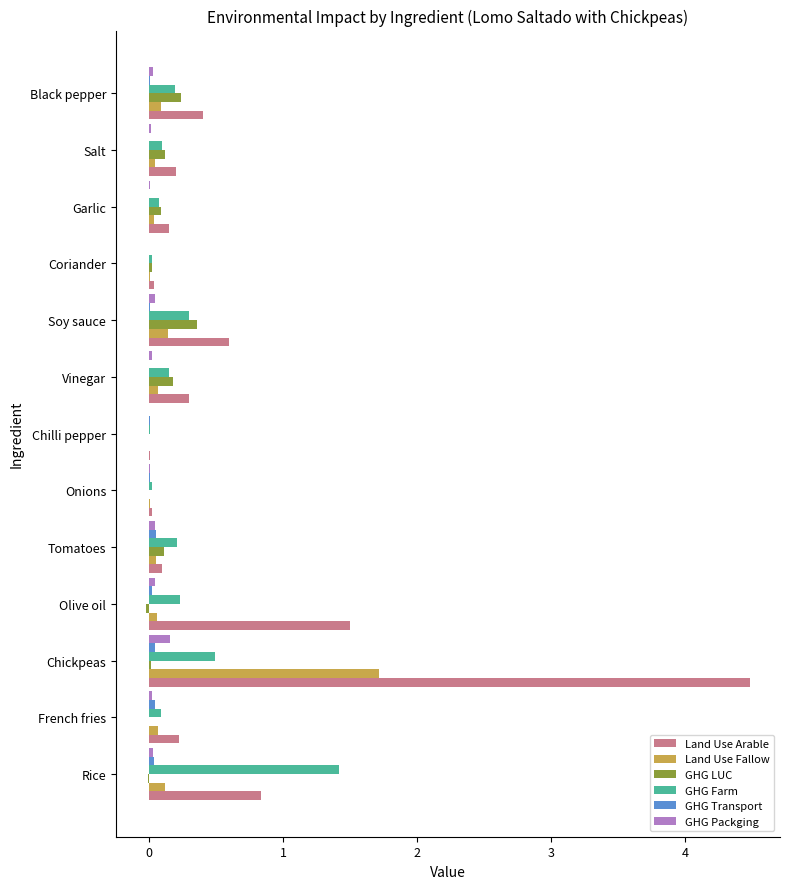

What is the average value of the Land Use Arable series?

0.7